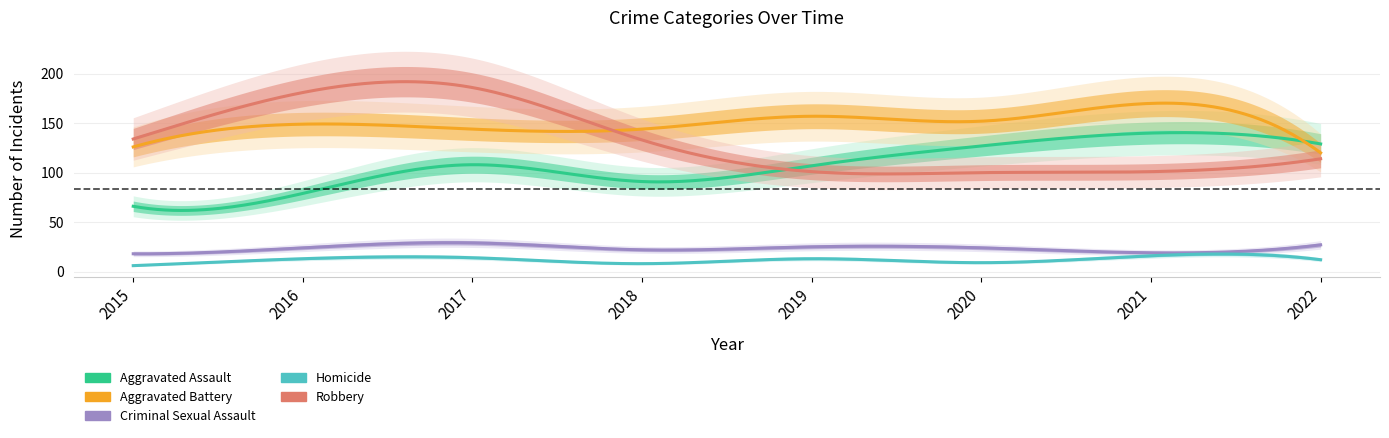

What is the sum of the Aggravated Battery values at 2016 and 2015?

275